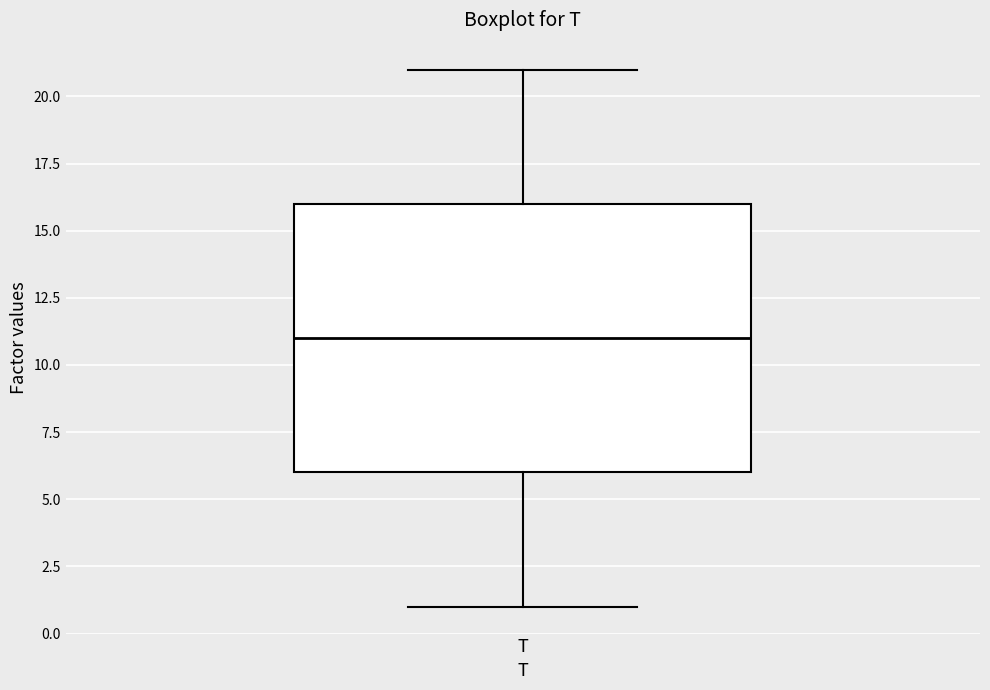

Transcribe this box plot: give where the median line is, the range the box spans, and where the two whiskers end, as read against the y-axis. The values are not printed on the chart, so give them approximately, as read against the axis.

median 11, box 6 to 16, whiskers 1 to 21